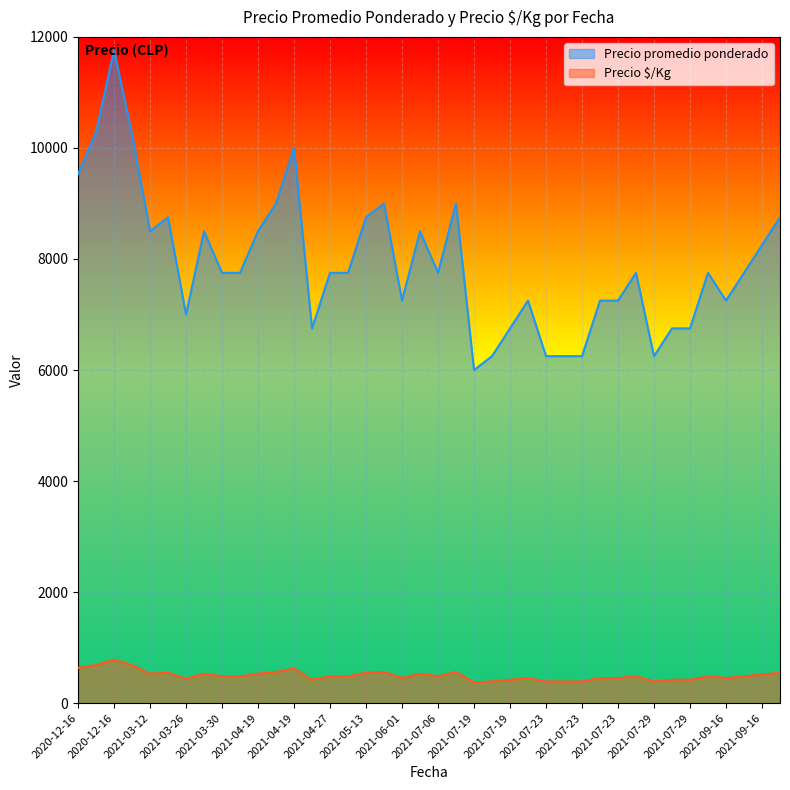

How many lines are shown in the chart?

2